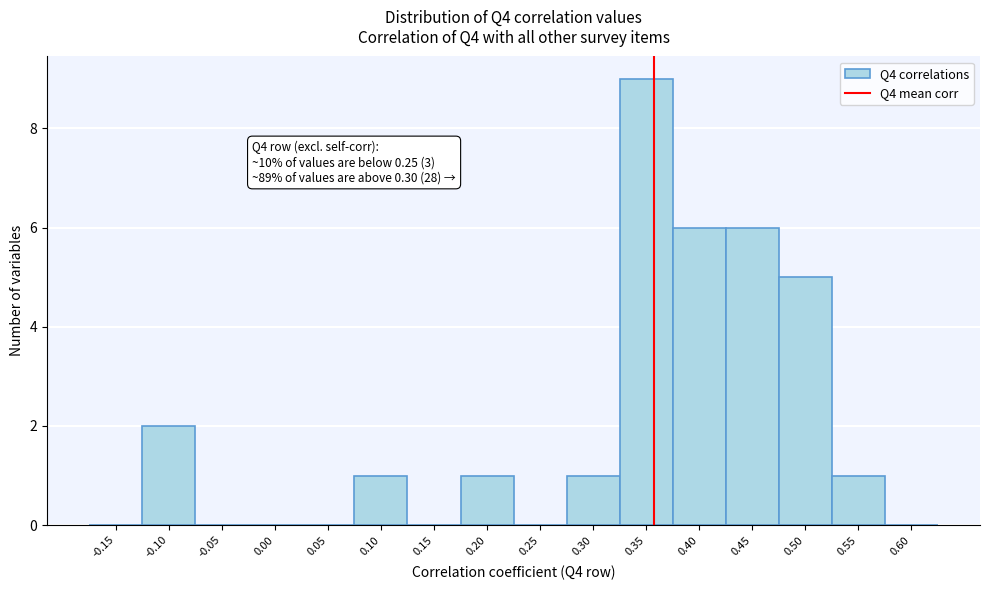

Reading left to right, transcribe all the data shown in this chart.

-0.15=0	-0.10=2	-0.05=0	0.00=0	0.05=0	0.10=1	0.15=0	0.20=1	0.25=0	0.30=1	0.35=9	0.40=6	0.45=6	0.50=5	0.55=1	0.60=0